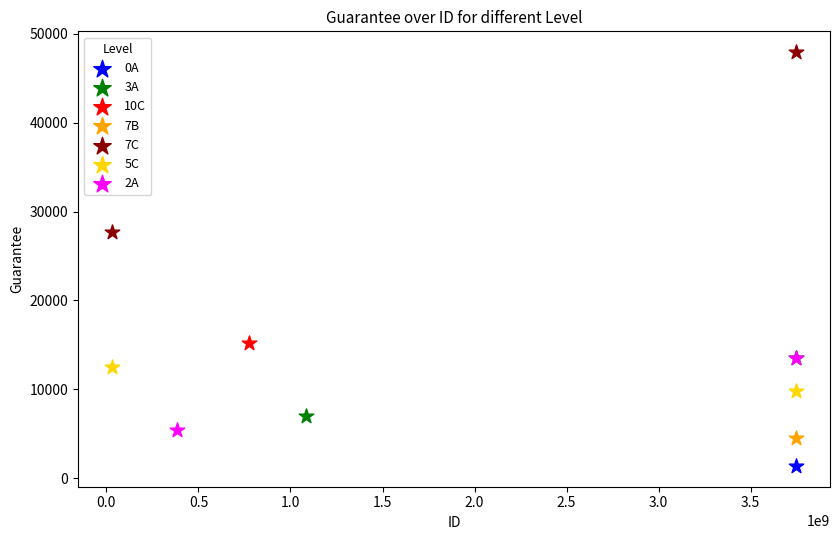

Which series contains the highest Y value?

7C